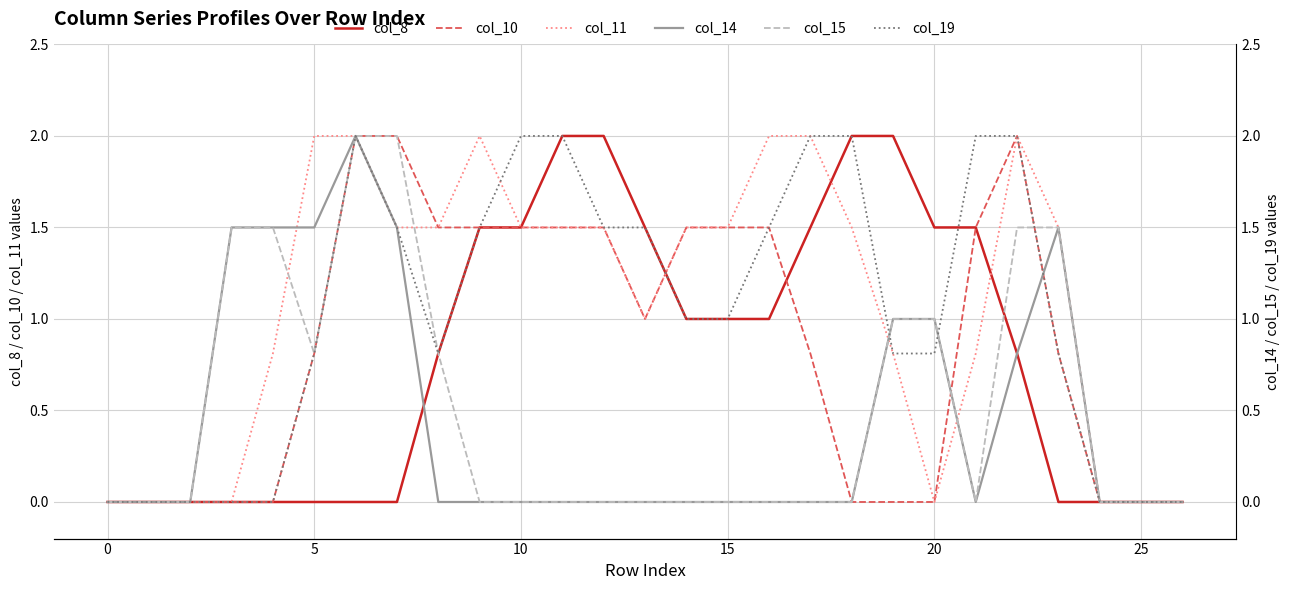

How many values in the col_19 series exceed 1?

12